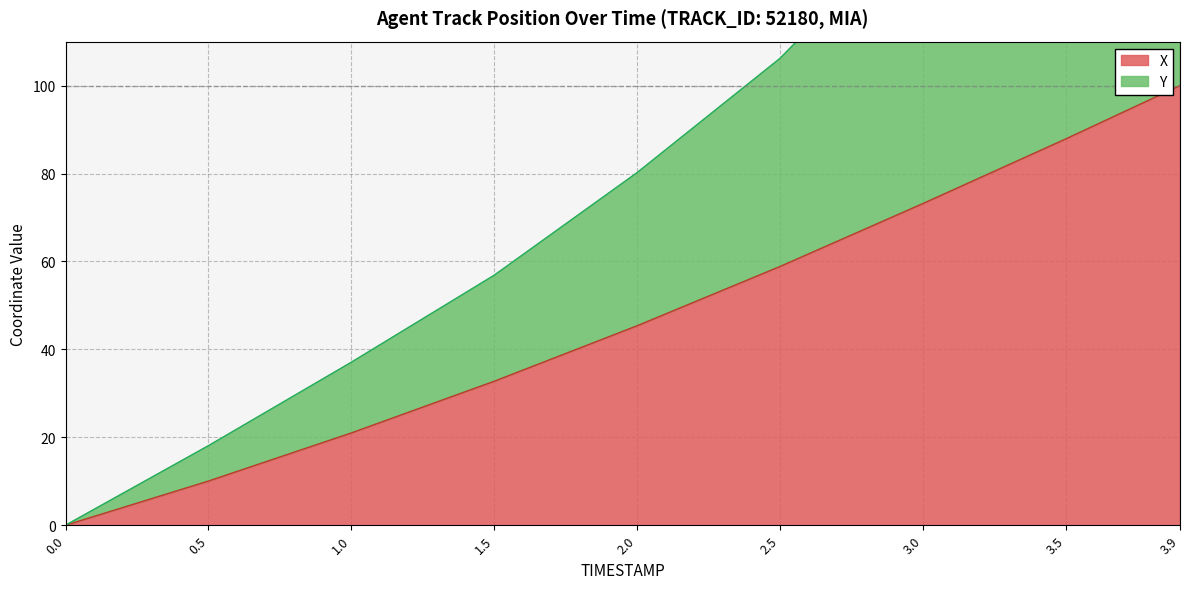

What is the difference between the X values at 0.5 and 3.9?

90.0